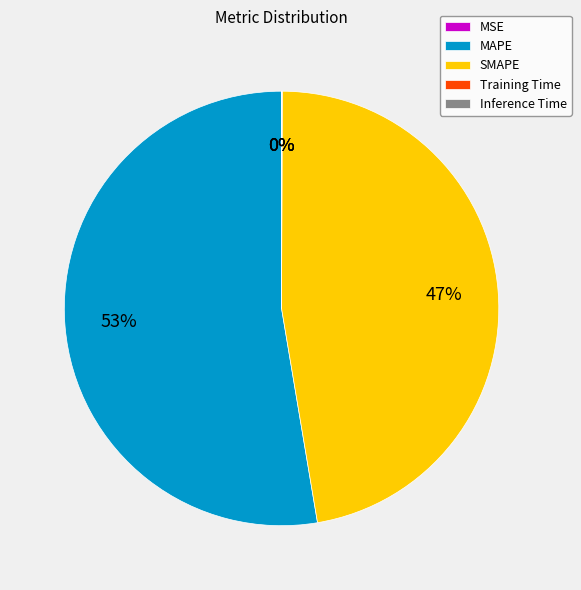

What is the largest slice in the pie chart?

MAPE